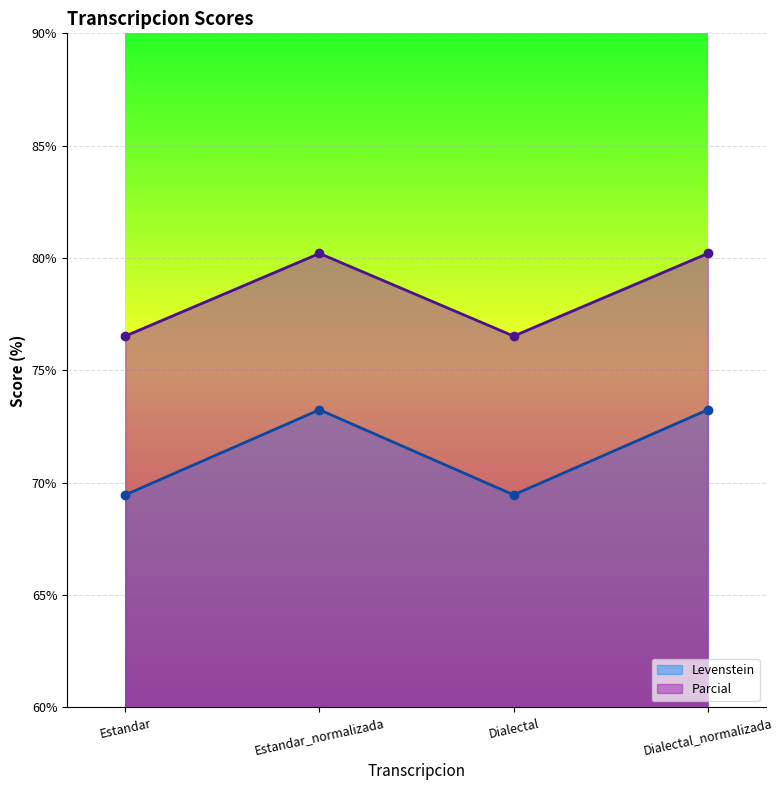

What is the minimum value shown in the chart?

69.5